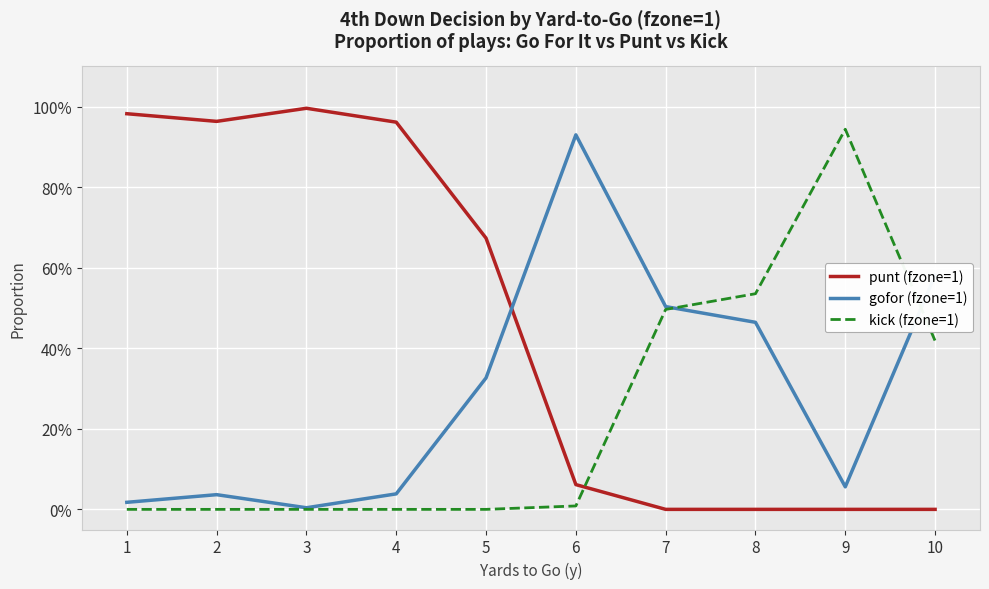

At which category is the sum across all series the highest?

1